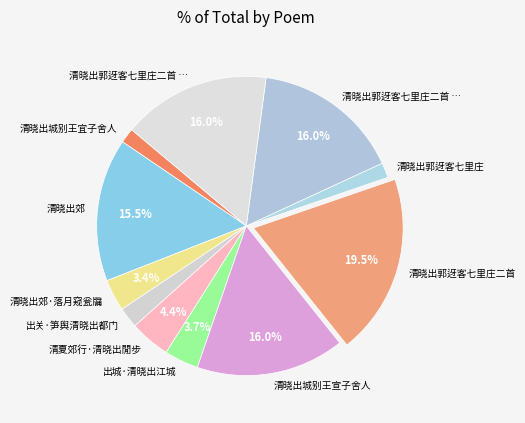

To the nearest percent, what is the average slice percentage?

9%